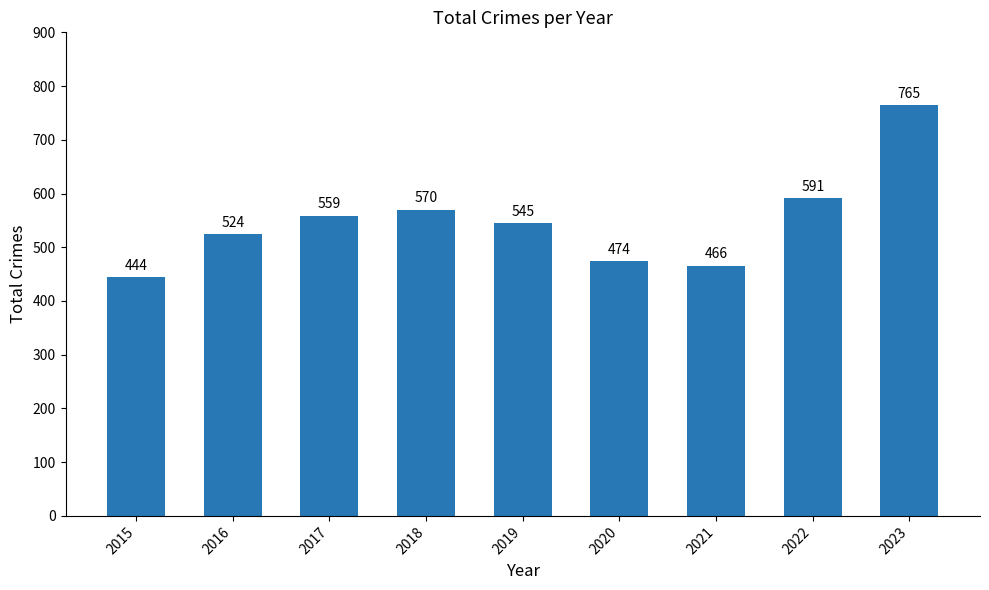

Where is the data nearest to the value 604?

2022